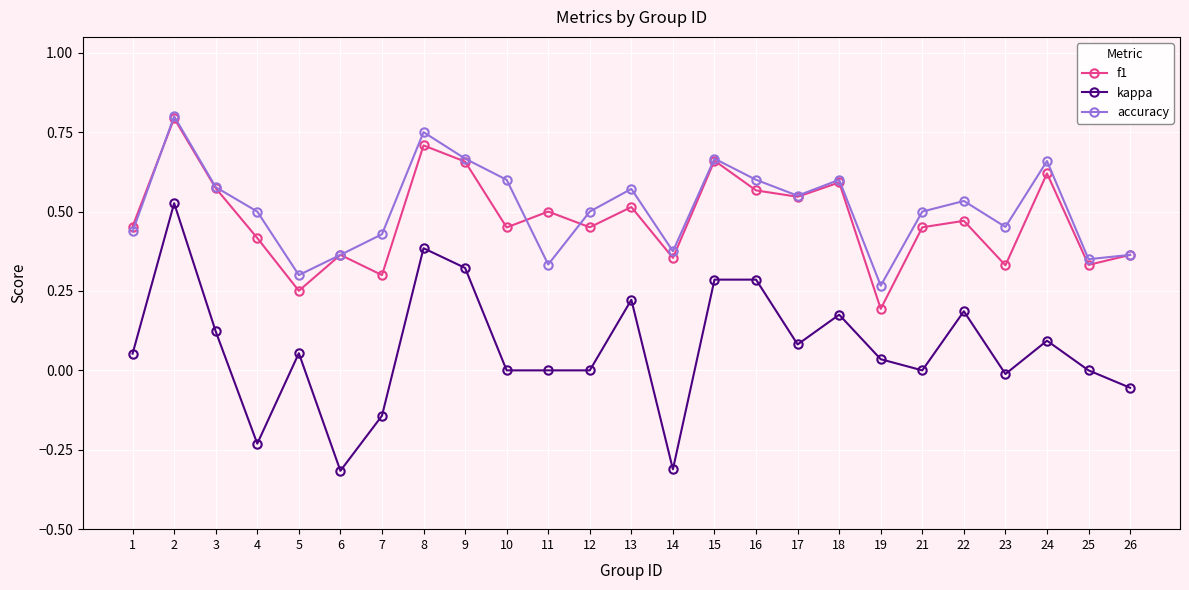

Between 14 and 22, which series saw the biggest shift?

kappa